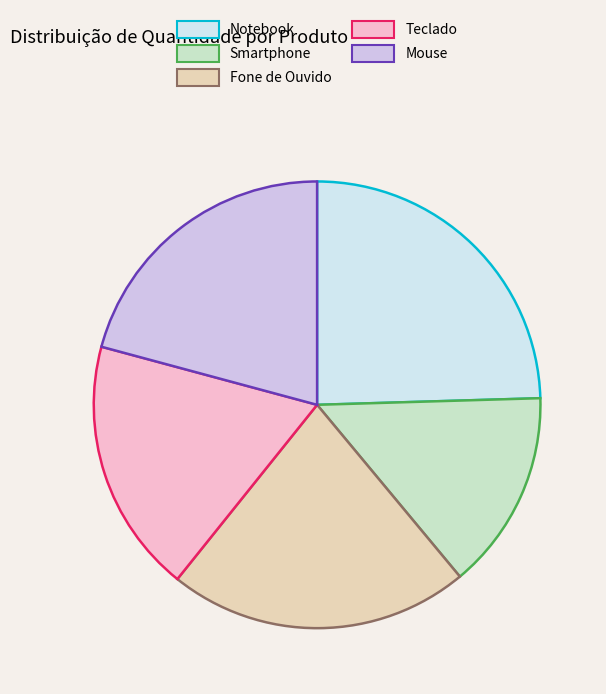

The Smartphone slice represents 14% of the pie. True or false?

True